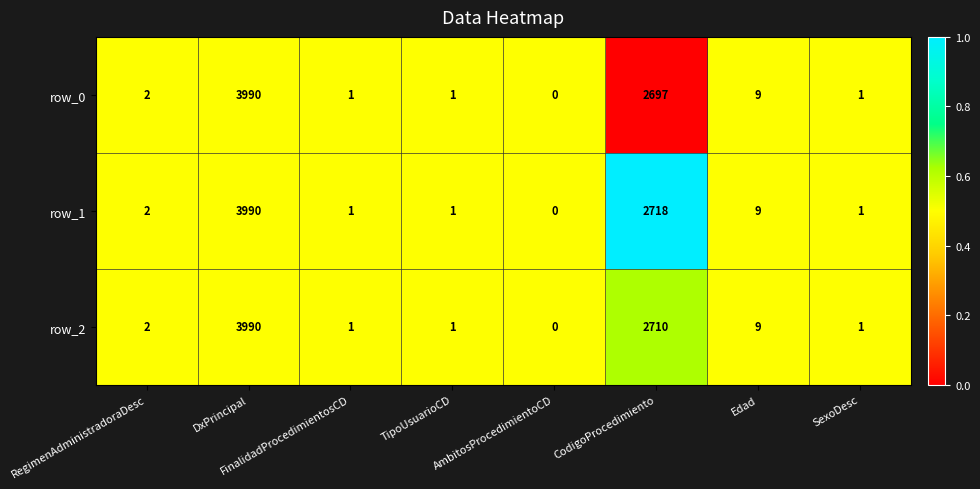

Where is row_2 nearest to the value 1995?

CodigoProcedimiento